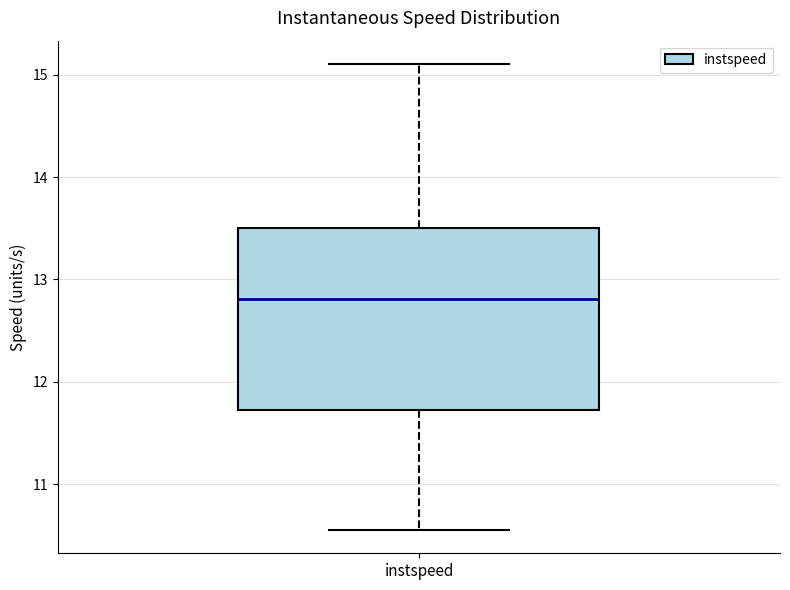

Transcribe this box plot: give where the median line is, the range the box spans, and where the two whiskers end, as read against the y-axis. The values are not printed on the chart, so give them approximately, as read against the axis.

median 12.8, box 11.7 to 13.5, whiskers 10.6 to 15.1